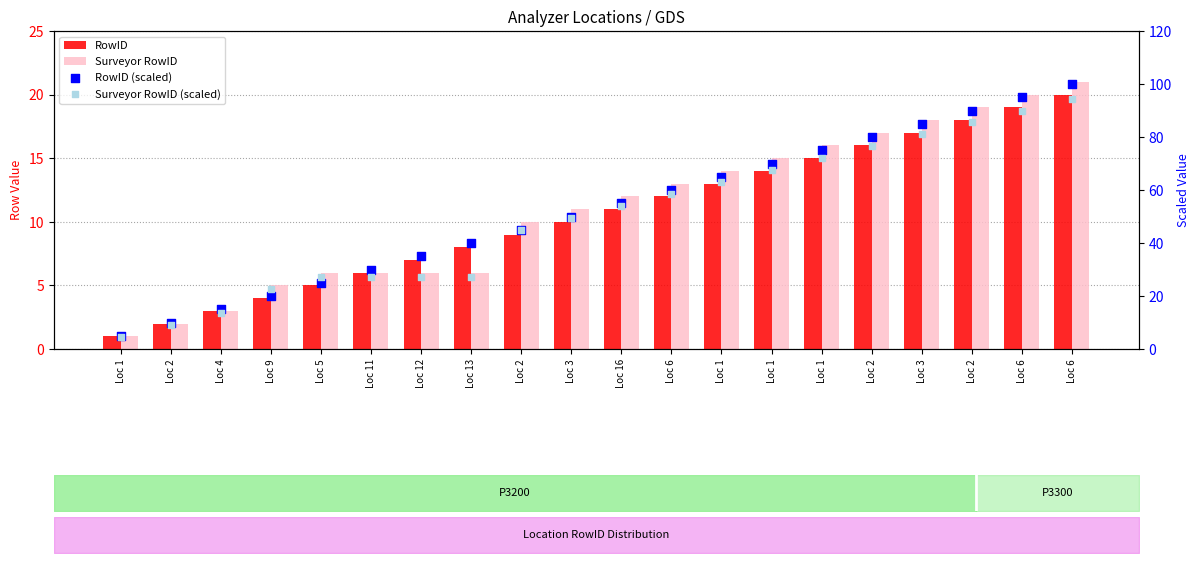

Which series has the largest Y range (max minus min)?

RowID (scaled)